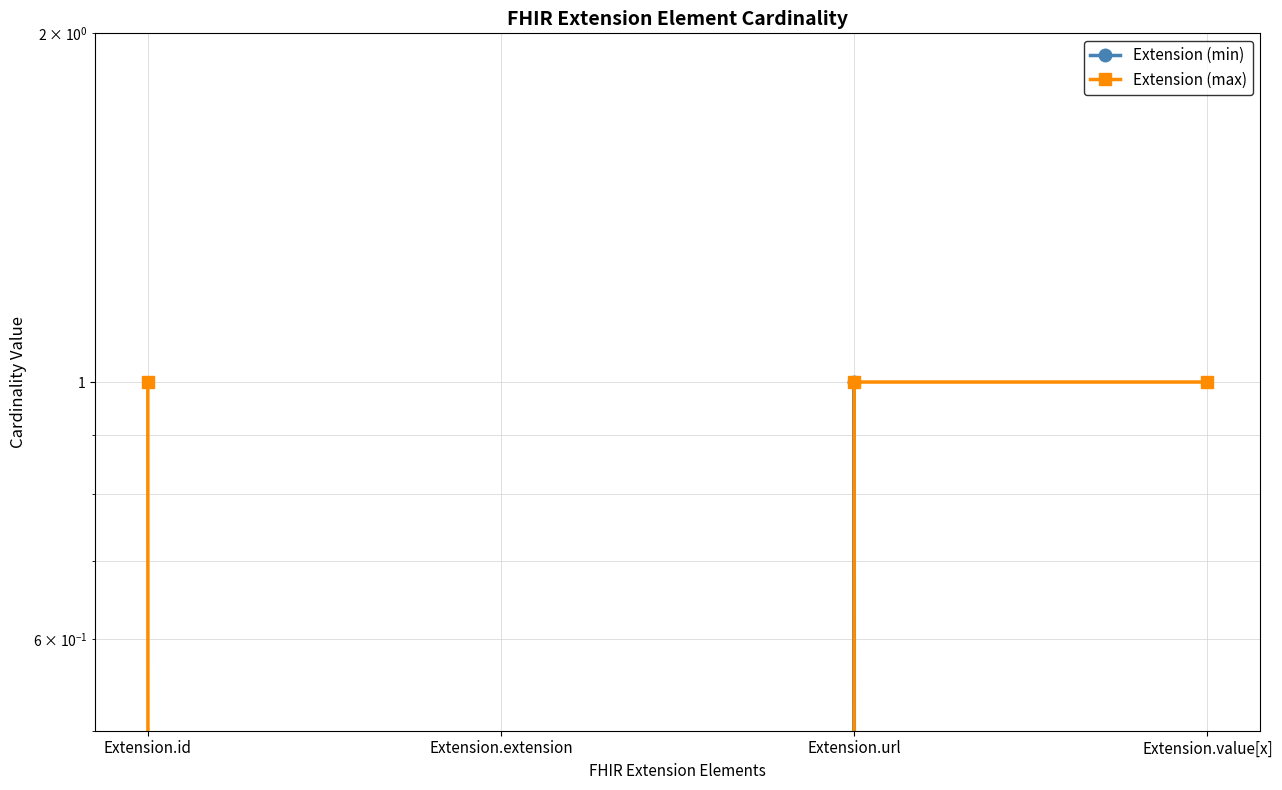

True or false: Extension (max) and Extension (min) cross at least once.

False